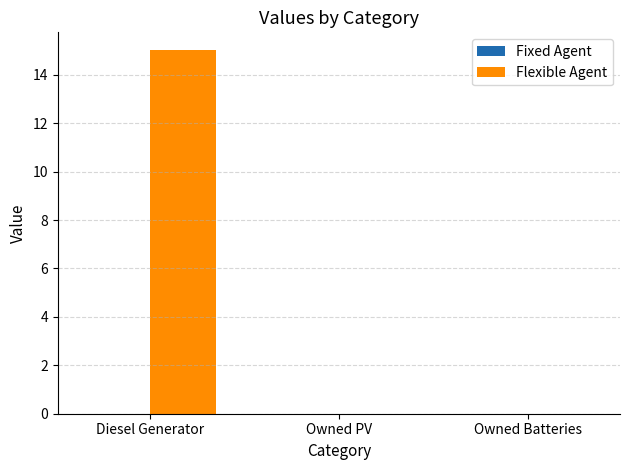

Read the value at Diesel Generator.

15